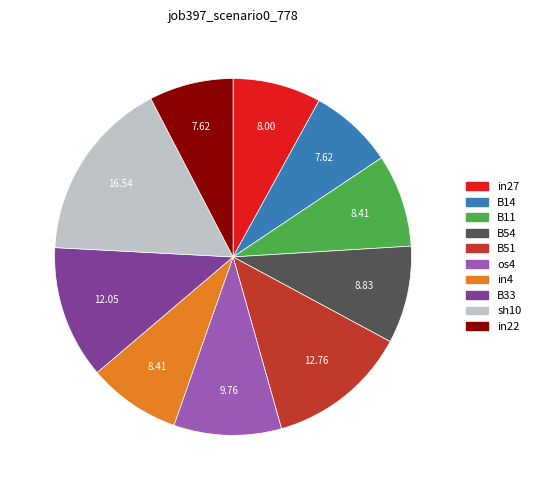

Between B54 and sh10, which is larger?

sh10